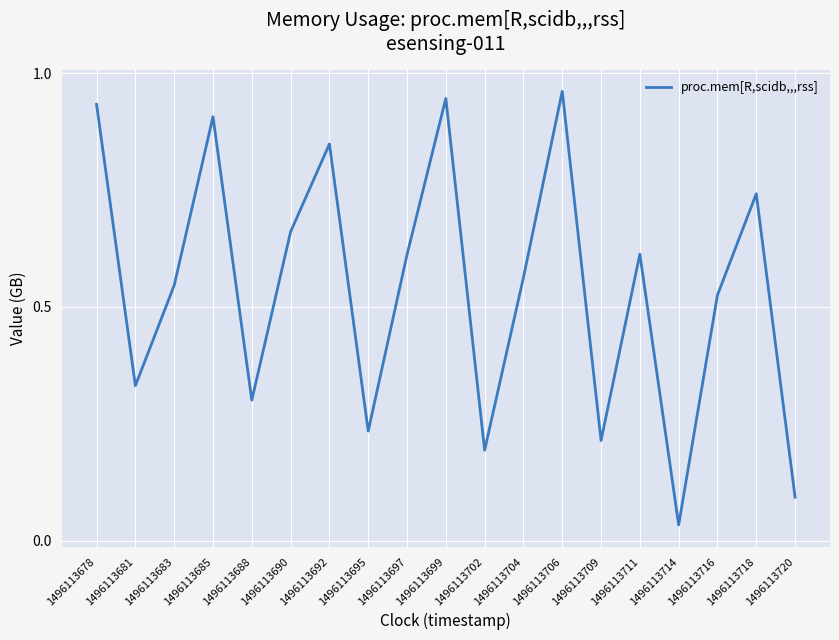

The value at 1496113709 is 0.1. True or false?

False